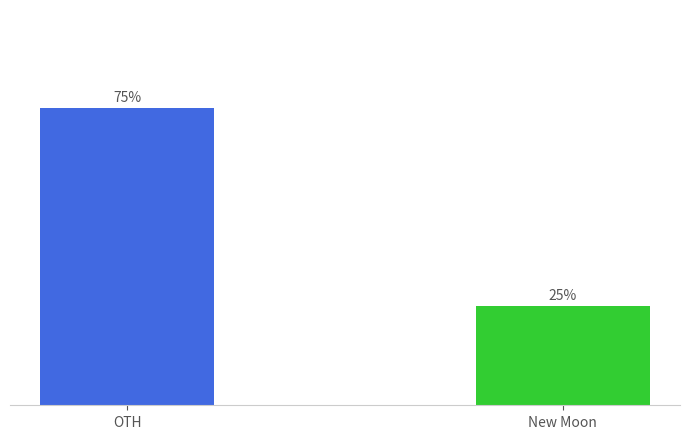

List the labels in order of value, smallest first.

New Moon, OTH